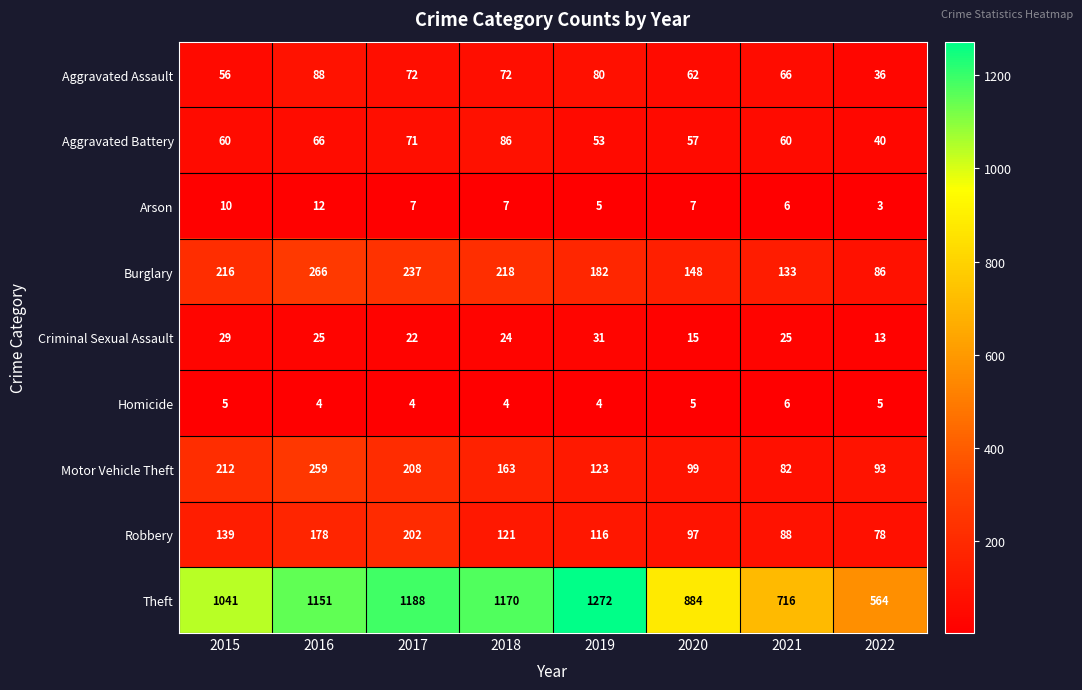

At which category is the sum across all series the highest?

2016